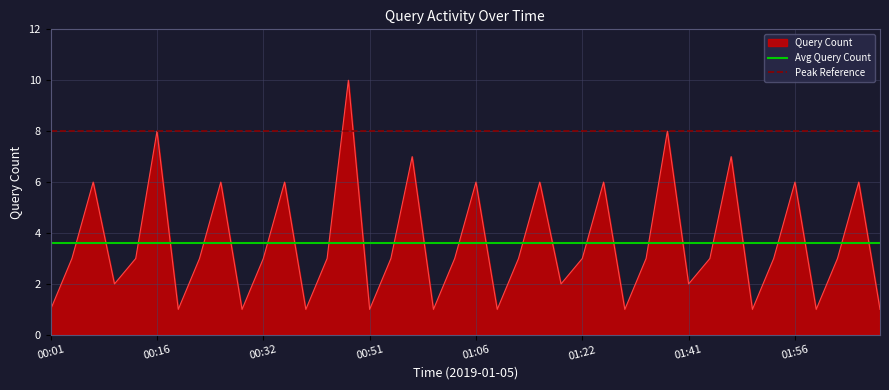

Rank the series by their maximum value, from highest to lowest.

Query Count, Peak Reference, Avg Query Count